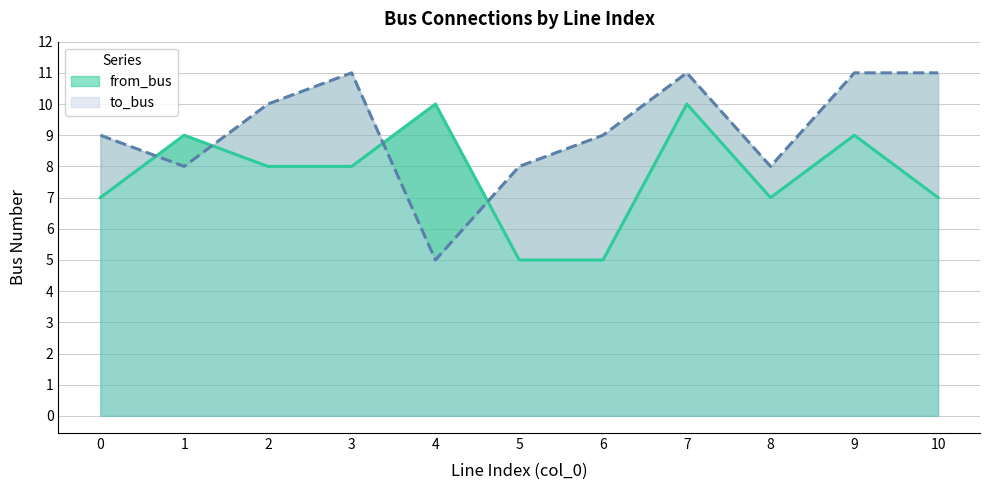

Is it true that from_bus equals 9 at 1?

True